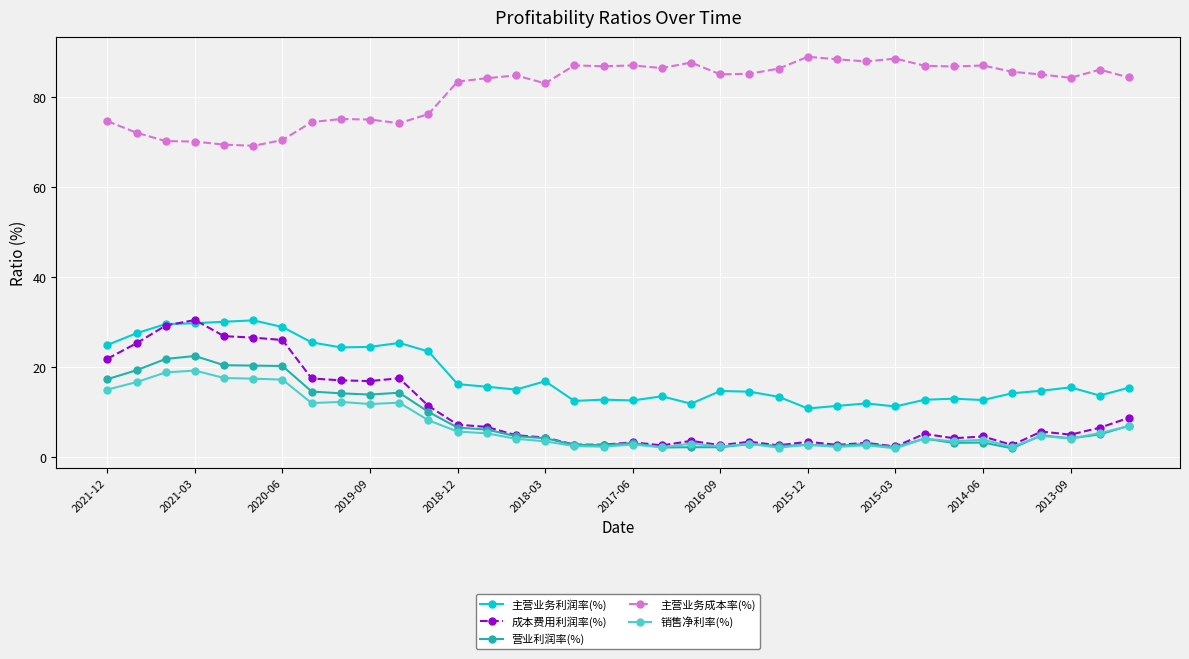

True or false: 营业利润率(%) has more than 2 points higher than both neighbors.

True